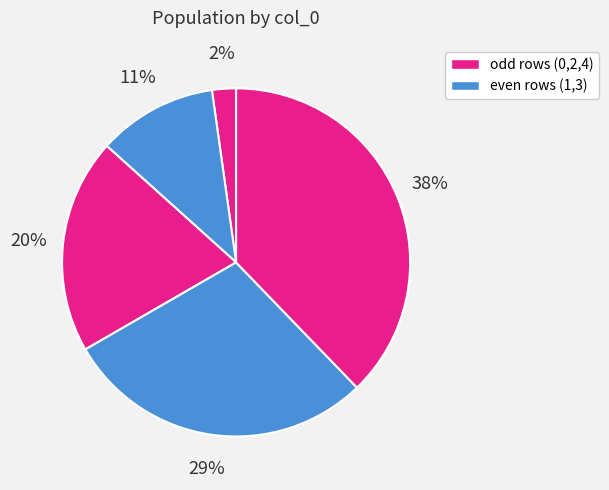

How many segments does this pie chart have?

5